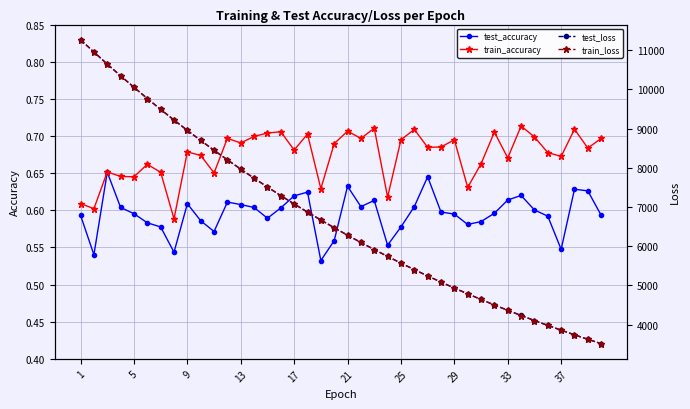

The train_accuracy series shows 0.2 at 1. True or false?

False